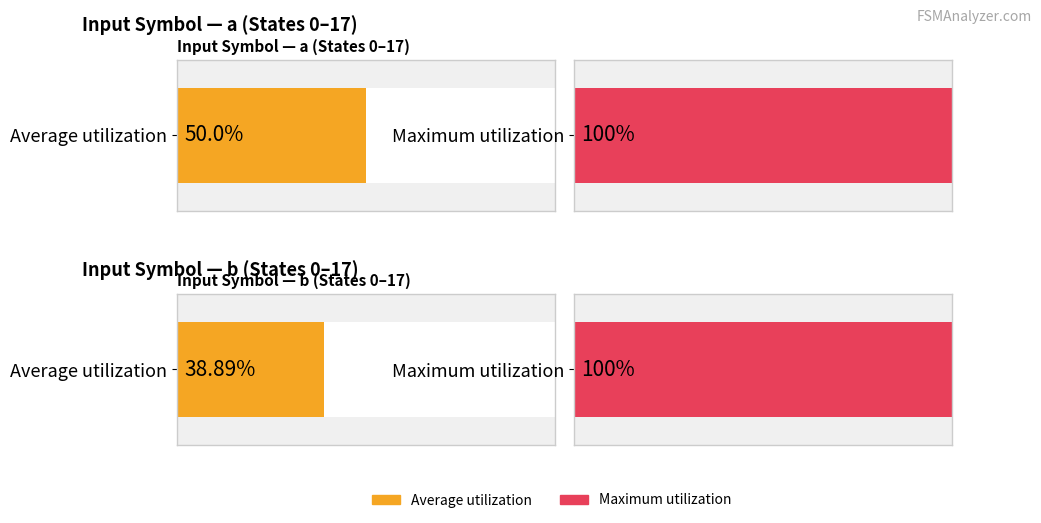

Is it true that input_a equals 2 at 16?

False